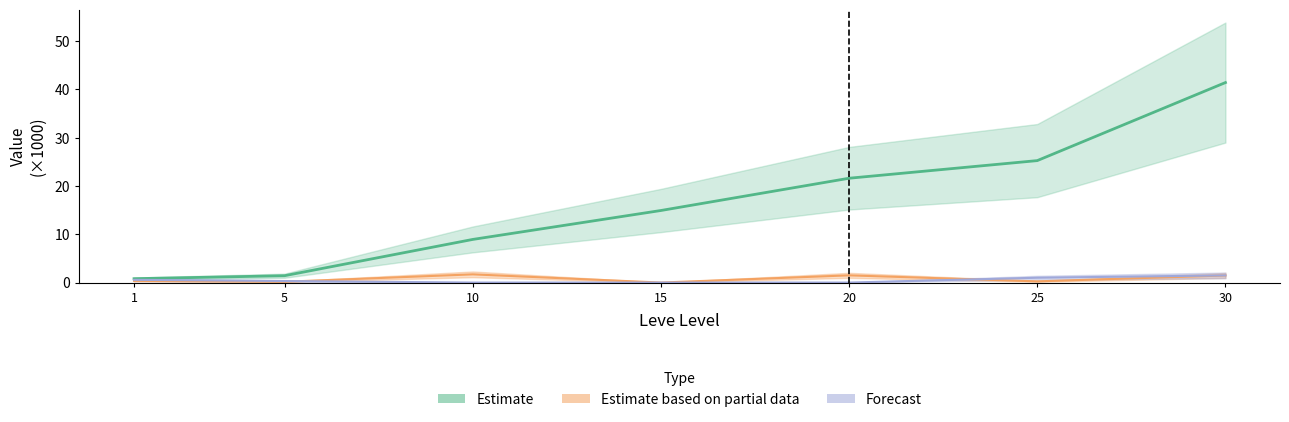

At which category does the chart reach its peak across all series?

30